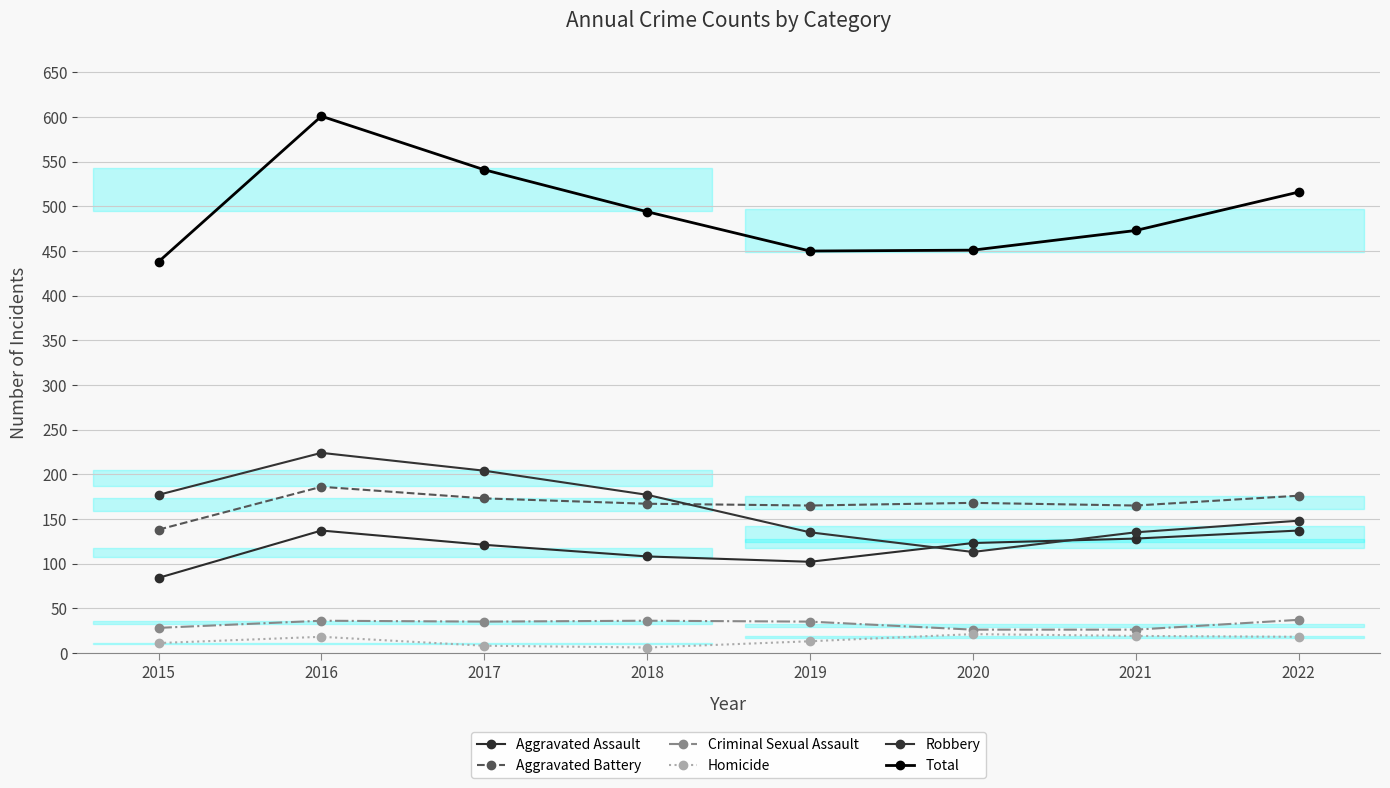

What is the average value of the Aggravated Assault series?

118